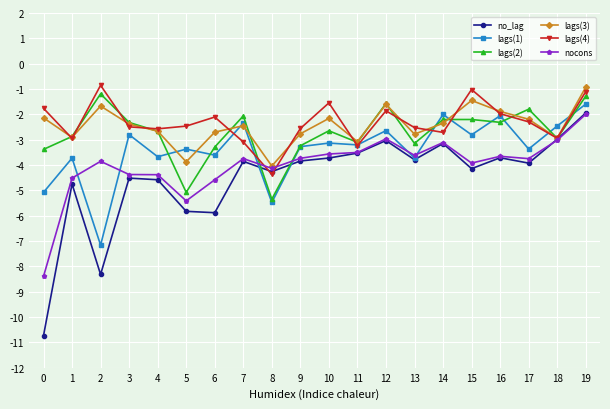

What is the total value across all series at 18?

-17.3